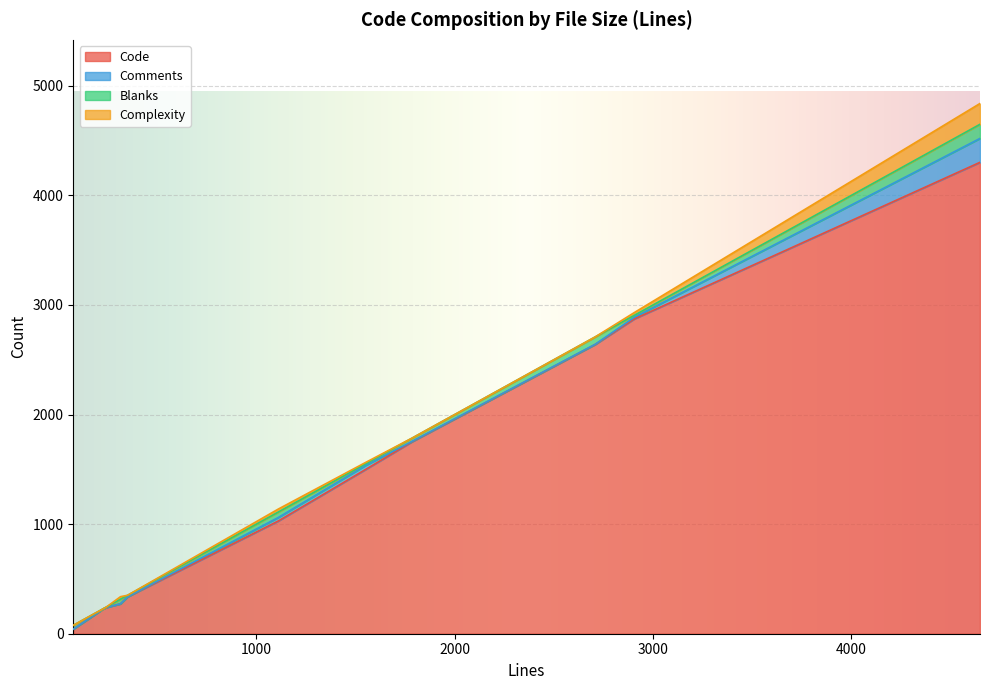

What is the highest value of the Code series?

4302